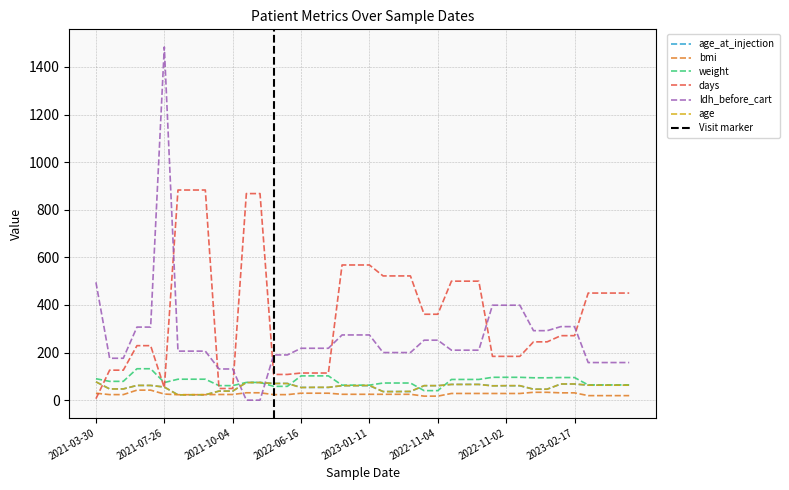

Between 2022-11-07 and 2022-11-04, which is larger?

2022-11-07